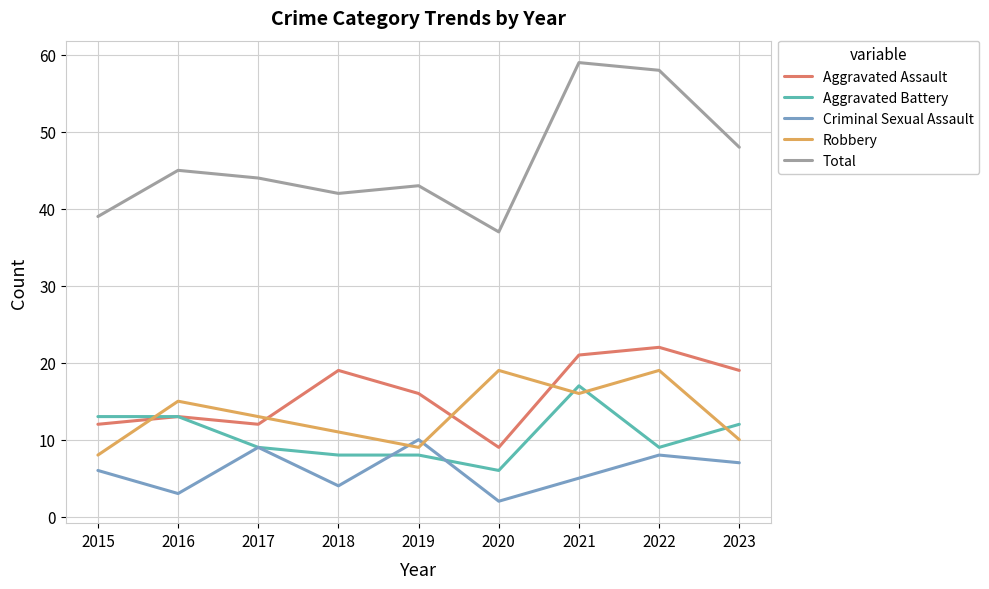

Reading left to right, what are all the values shown in this chart?

Aggravated Assault: 2015=12	2016=13	2017=12	2018=19	2019=16	2020=9	2021=21	2022=22	2023=19
Aggravated Battery: 2015=13	2016=13	2017=9	2018=8	2019=8	2020=6	2021=17	2022=9	2023=12
Criminal Sexual Assault: 2015=6	2016=3	2017=9	2018=4	2019=10	2020=2	2021=5	2022=8	2023=7
Robbery: 2015=8	2016=15	2017=13	2018=11	2019=9	2020=19	2021=16	2022=19	2023=10
Total: 2015=39	2016=45	2017=44	2018=42	2019=43	2020=37	2021=59	2022=58	2023=48